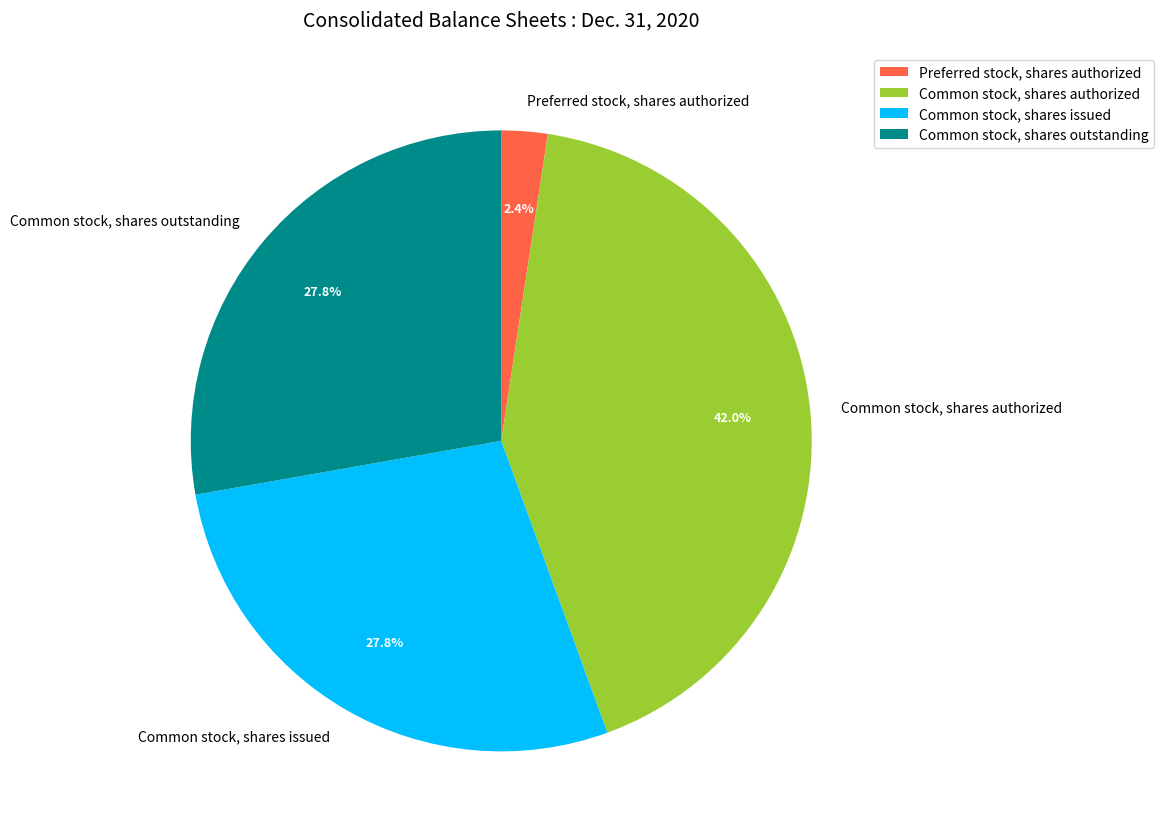

Approximately how many times larger is the value at Common stock, shares outstanding compared to Common stock, shares authorized?

0.7